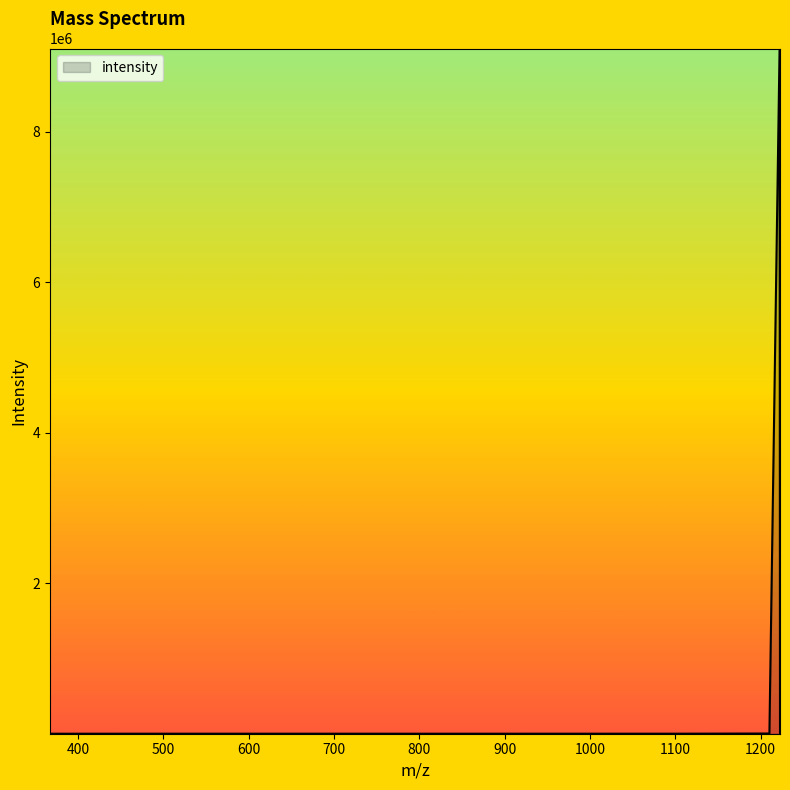

What is the difference between the maximum and minimum values?

9105125.5